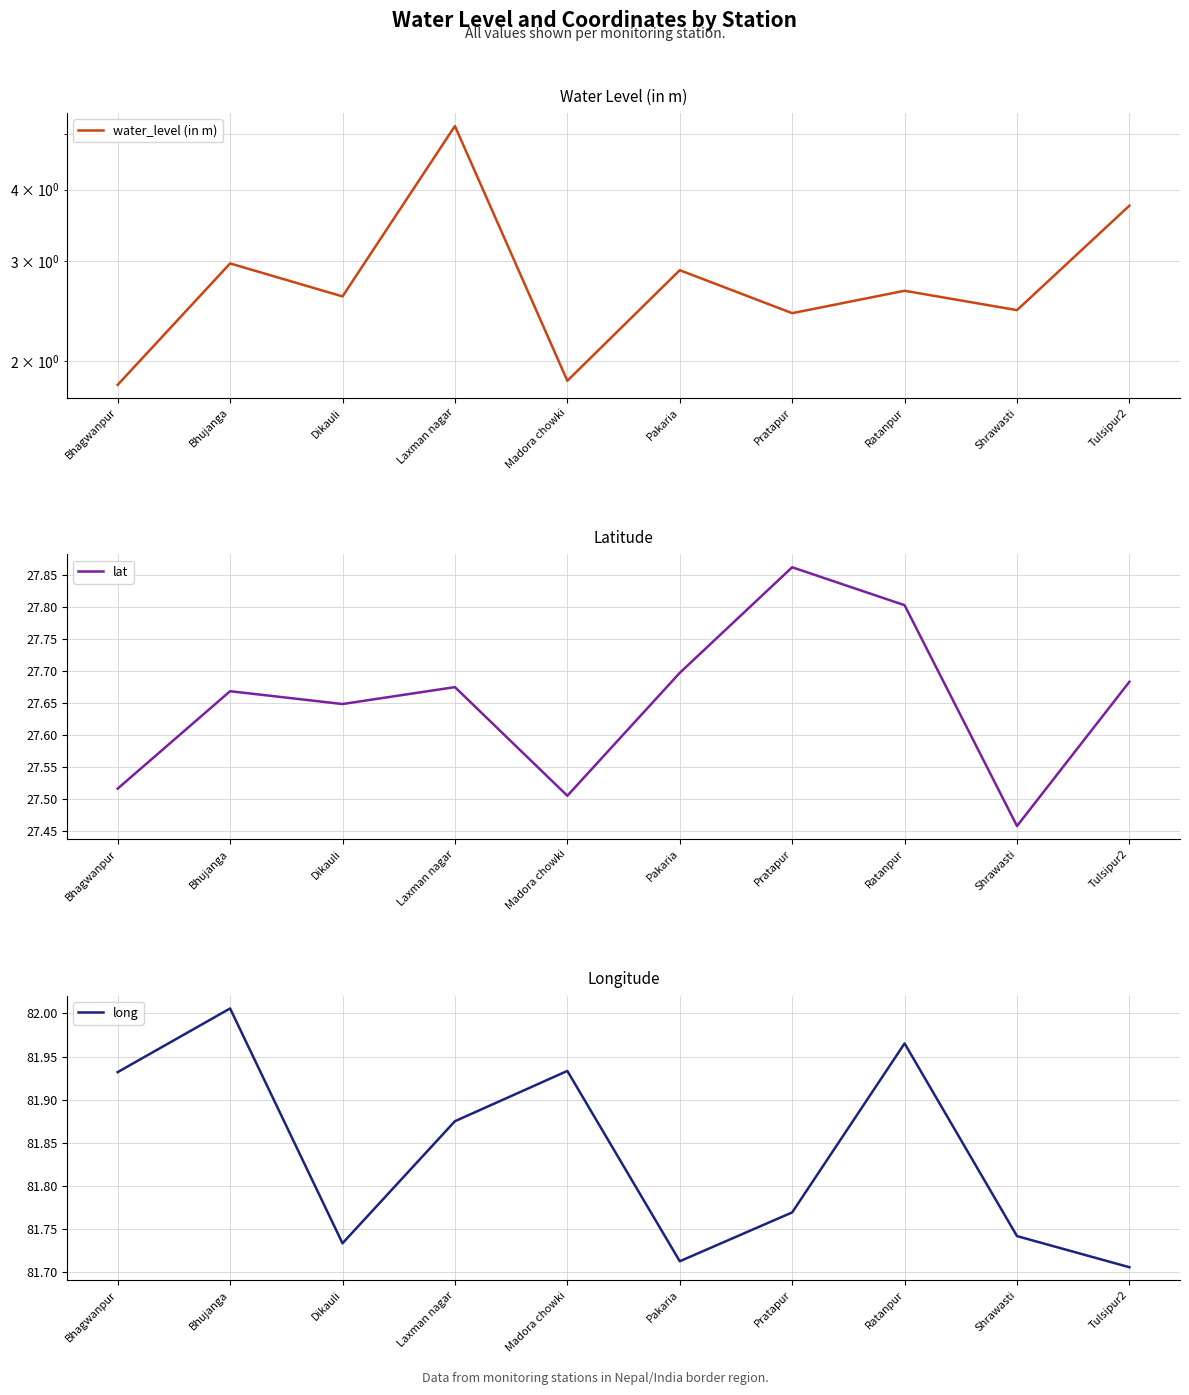

Count the number of categories in the chart.

10